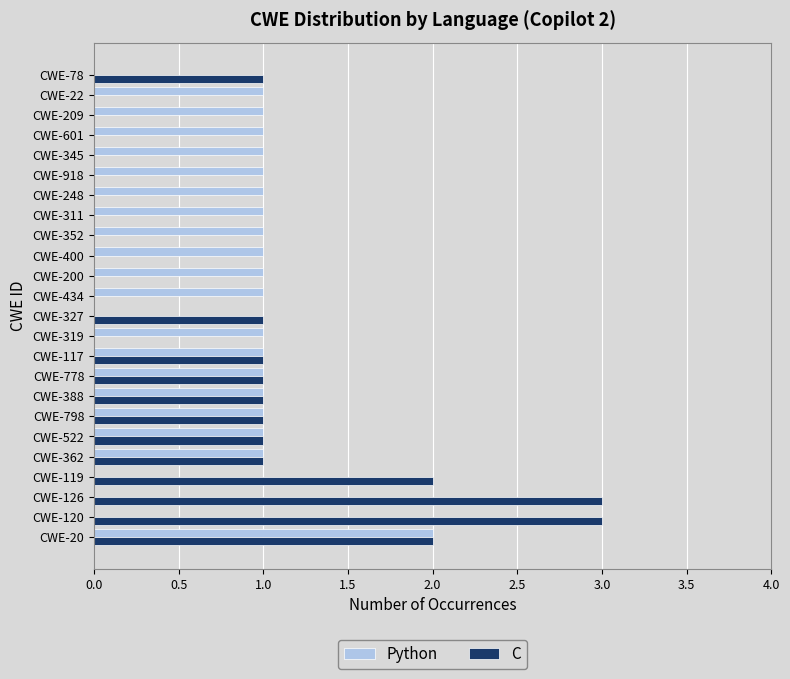

The value of Python at CWE-119 is 0. True or false?

True